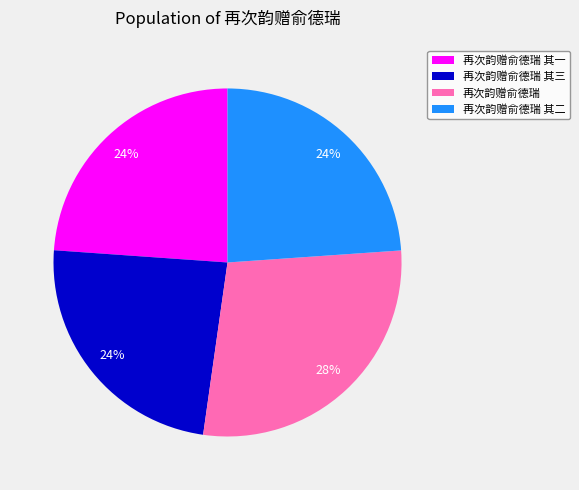

To the nearest percent, what is the difference between the 再次韵赠俞德瑞 and 再次韵赠俞德瑞 其三 slice percentages?

4%